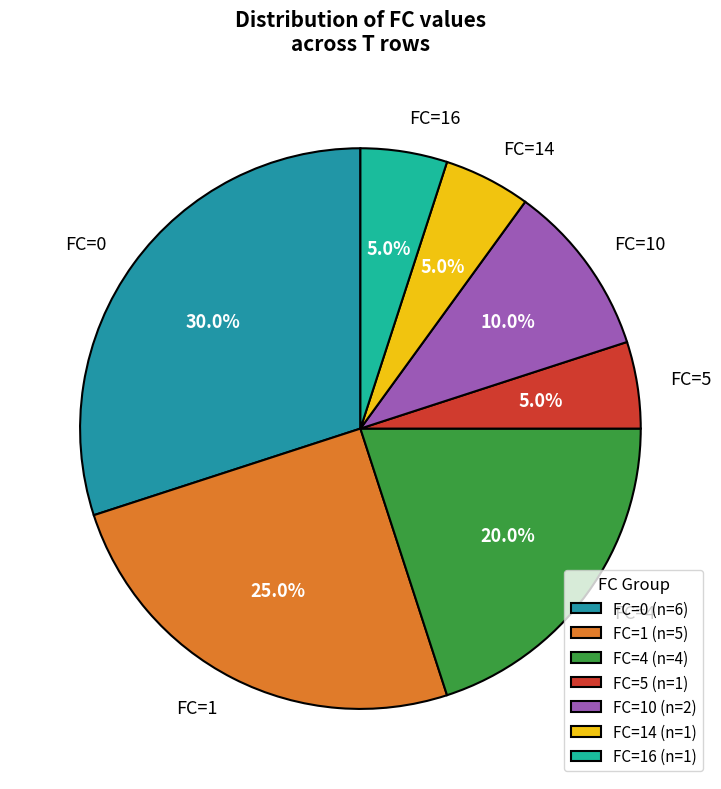

Combined, what portion of the pie is FC=4 and FC=0?

50.0%